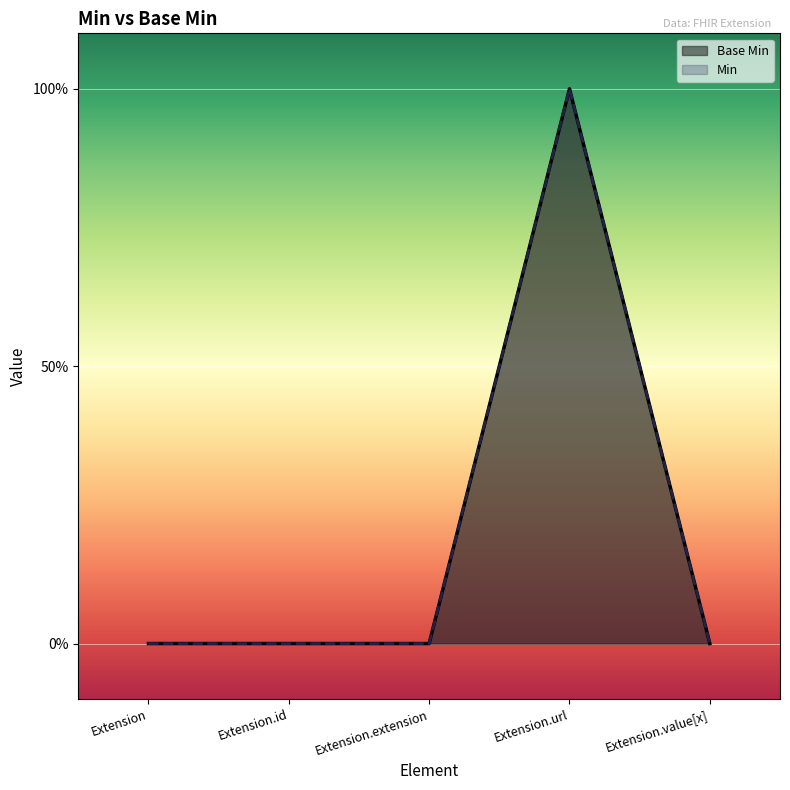

Does the chart display data point markers on the line(s)?

No